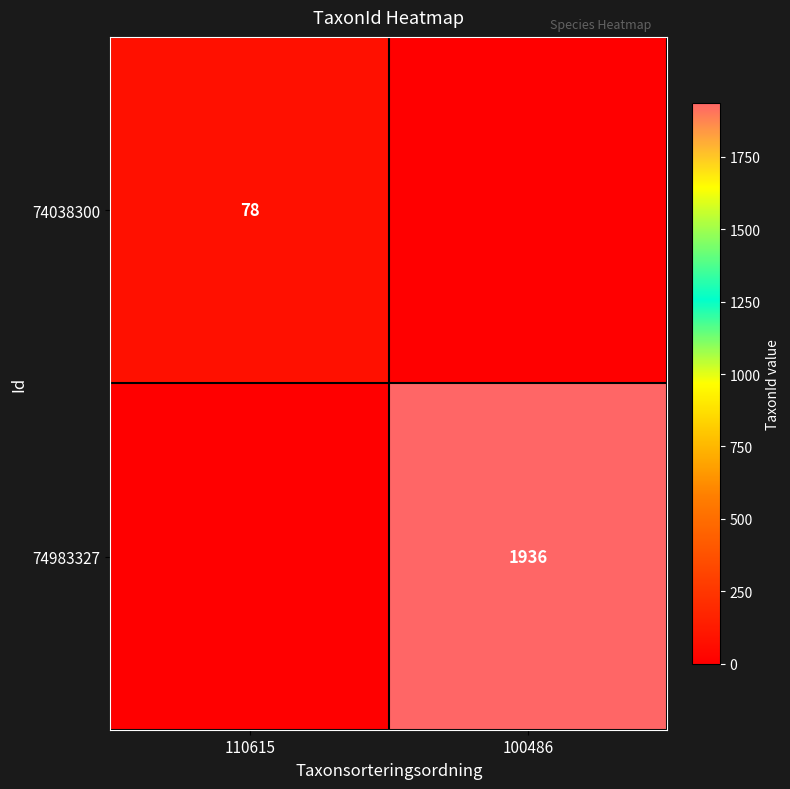

What is the greatest value displayed?

1936